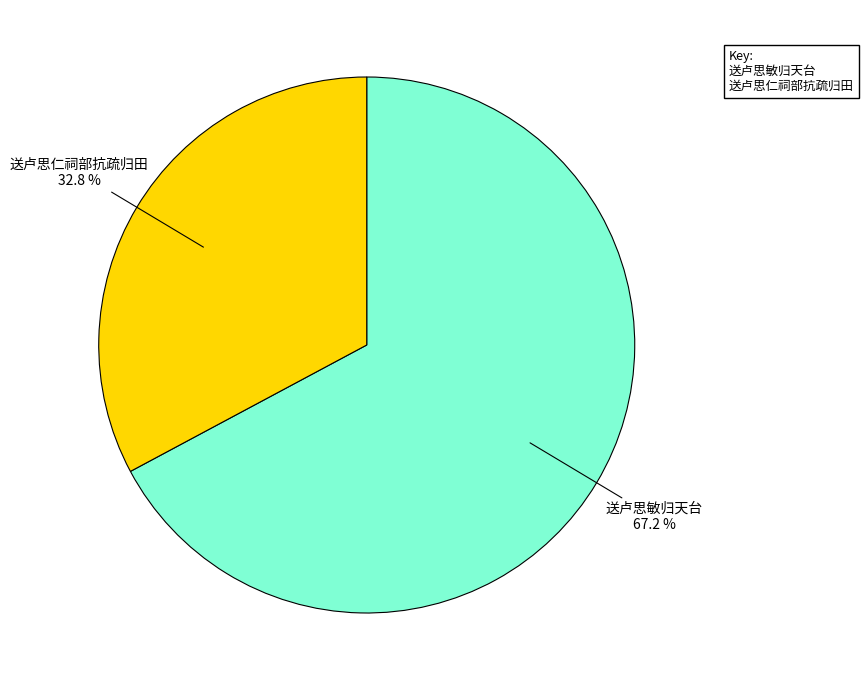

Is there a majority slice in this chart?

Yes